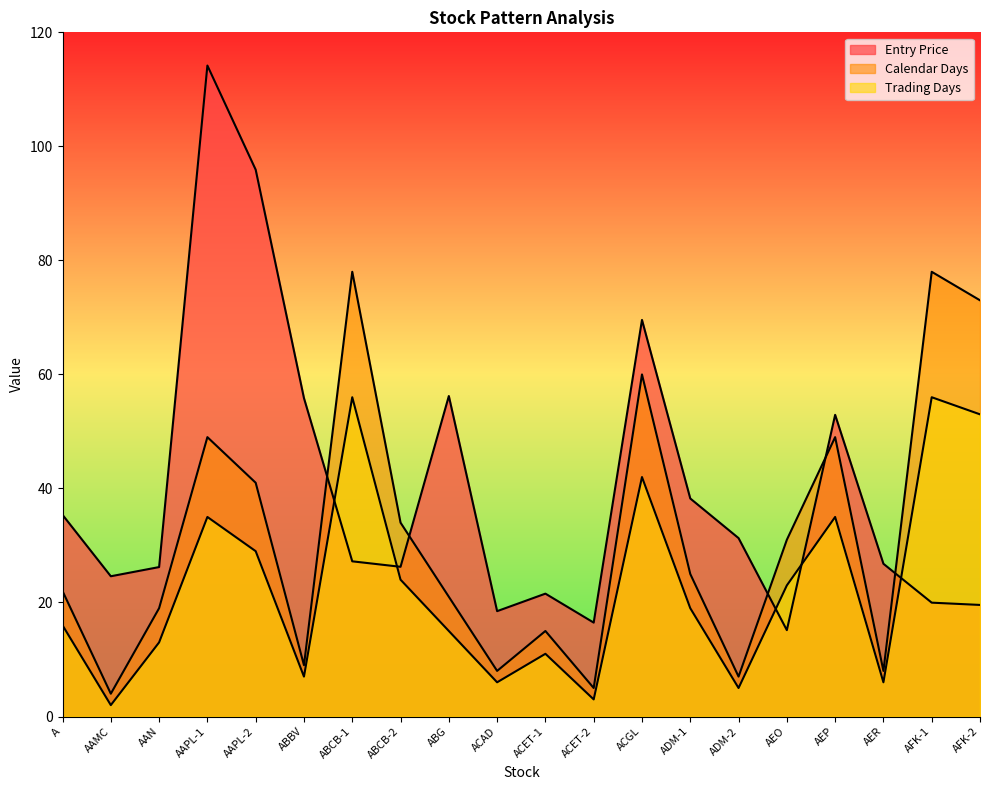

True or false: Calendar Days and Trading Days intersect in this chart.

False